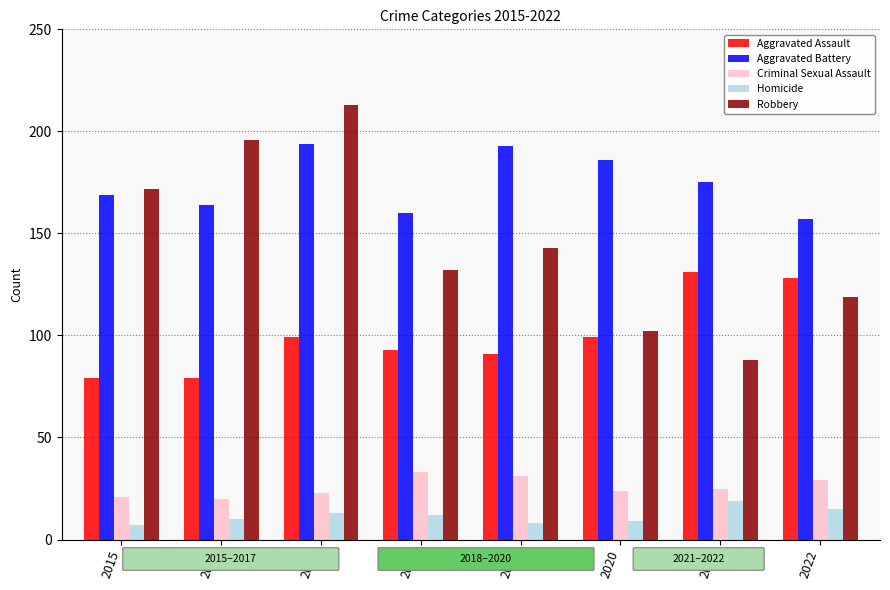

How many groups of bars are there?

8